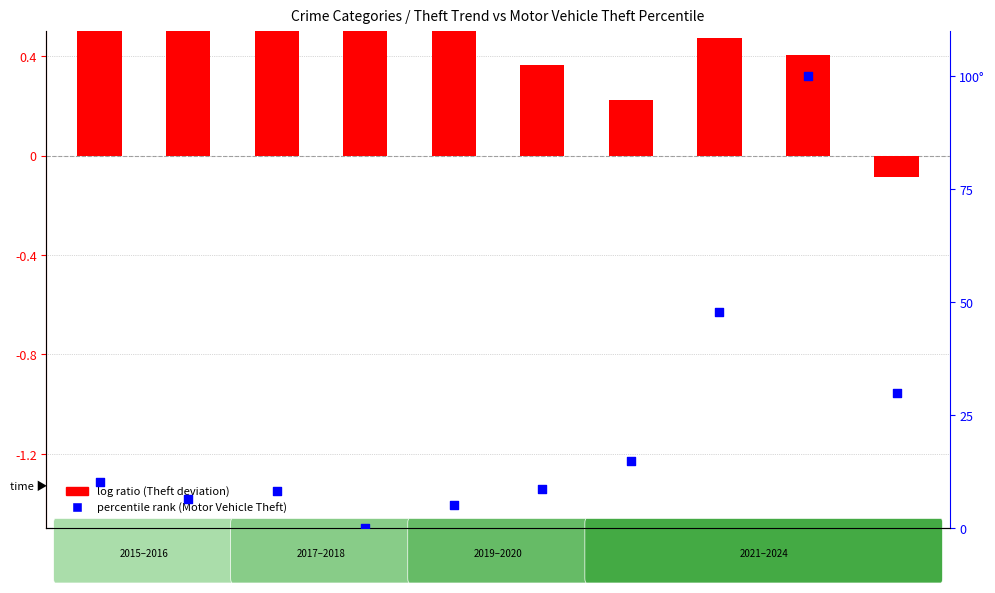

Which series contains the lowest Y value?

log ratio